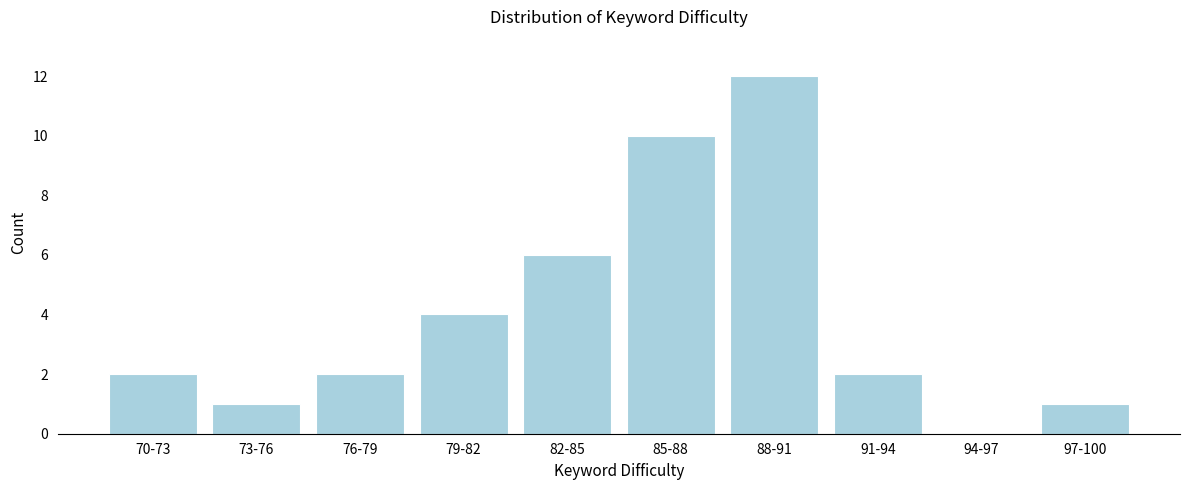

Reading right to left, what are all the values shown in this chart?

97-100=1	94-97=0	91-94=2	88-91=12	85-88=10	82-85=6	79-82=4	76-79=2	73-76=1	70-73=2